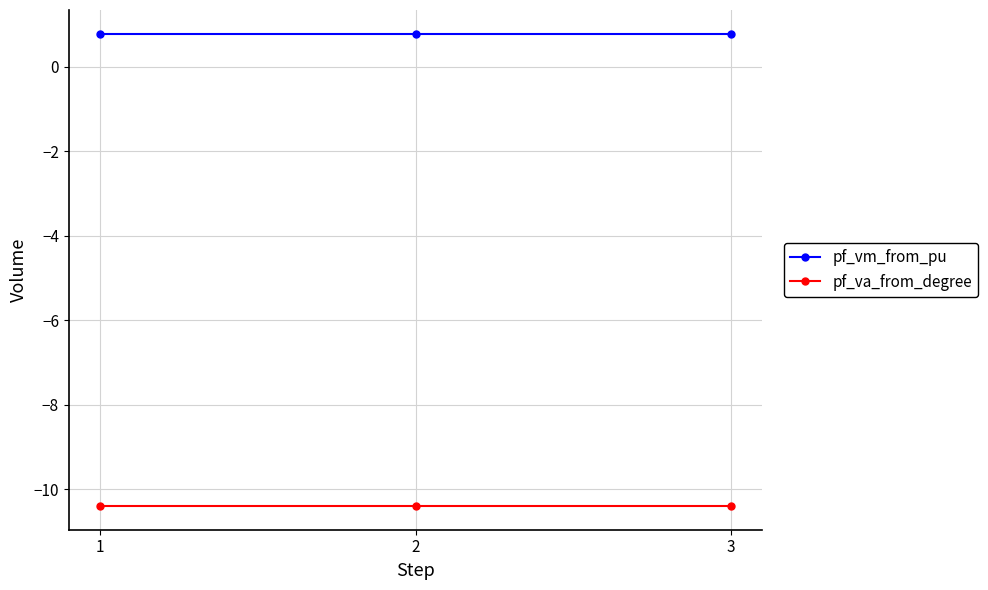

Rank the series by their maximum value, from lowest to highest.

pf_va_from_degree, pf_vm_from_pu